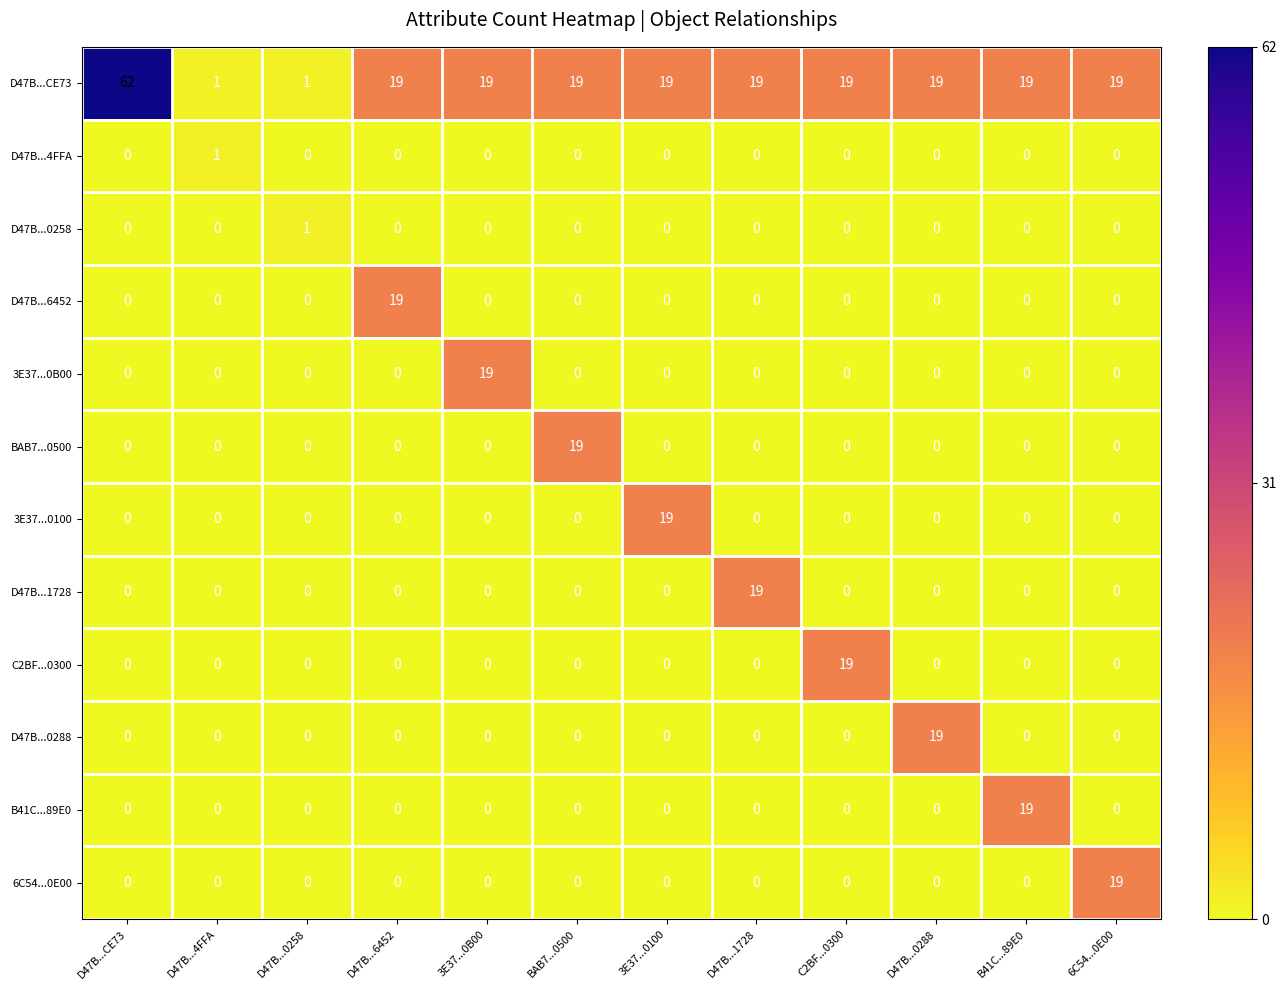

What is the difference between the highest and lowest values at D47B...CE73?

62